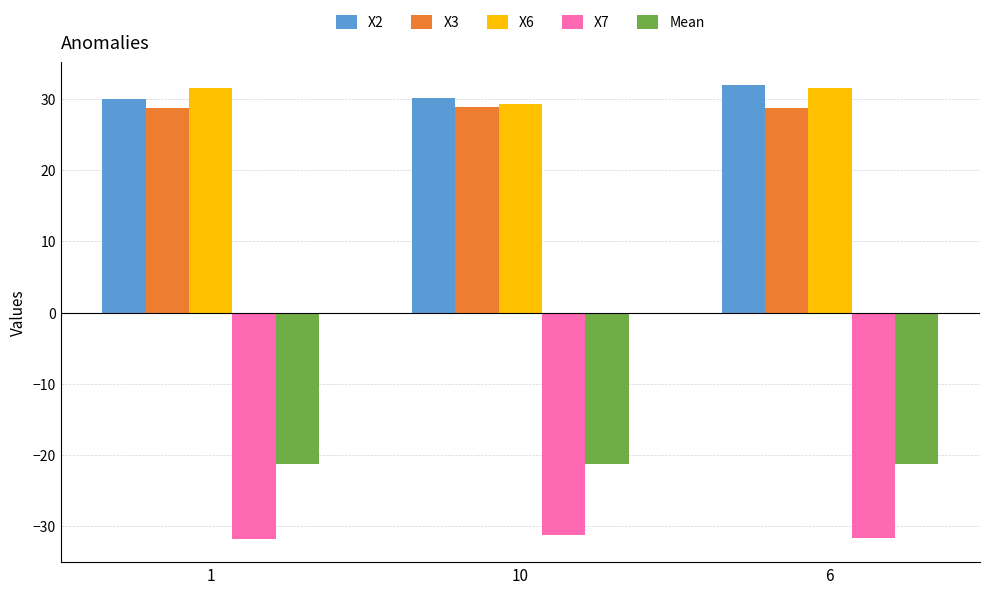

At how many categories does at least one series exceed 17?

3